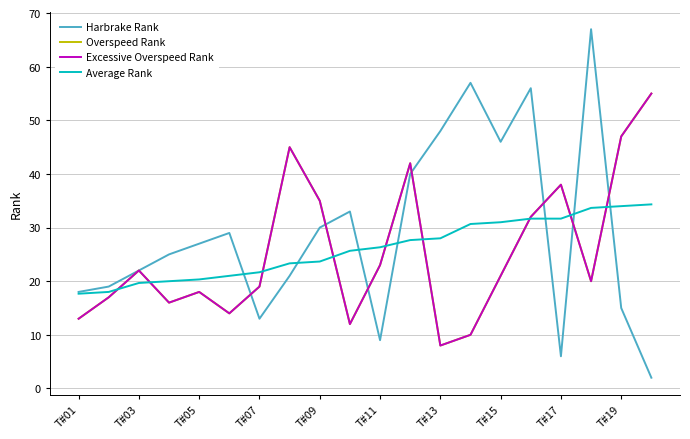

Does the chart display data point markers on the line(s)?

No